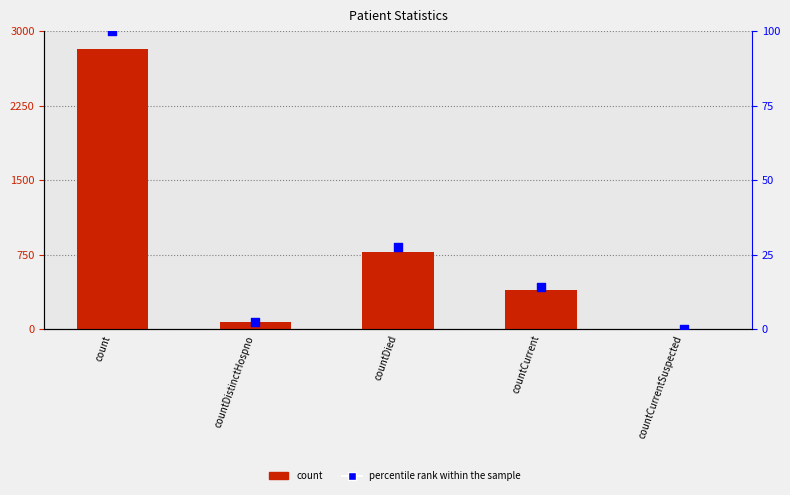

Which series reaches the maximum Y coordinate?

count